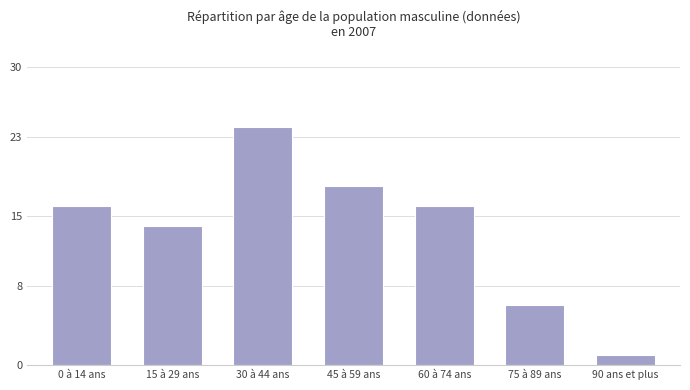

What is the ratio of the value at 60 à 74 ans to the value at 45 à 59 ans?

0.9